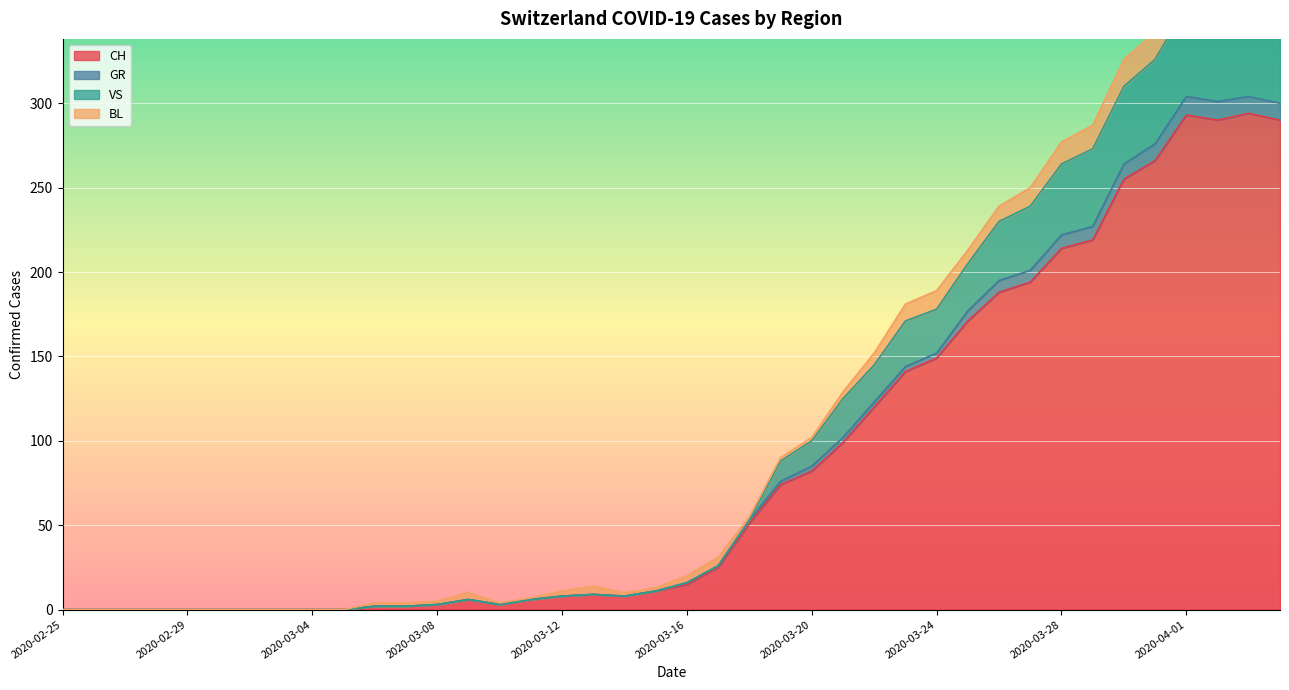

At which category does CH reach its first local peak?

2020-03-09